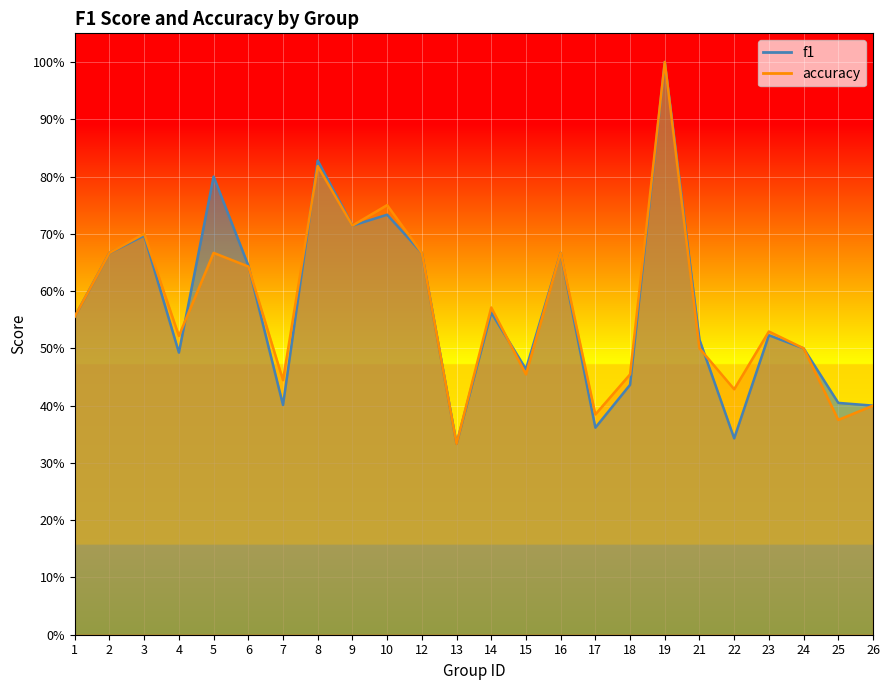

What is the difference between the maximum and second lowest values in the accuracy series?

0.6